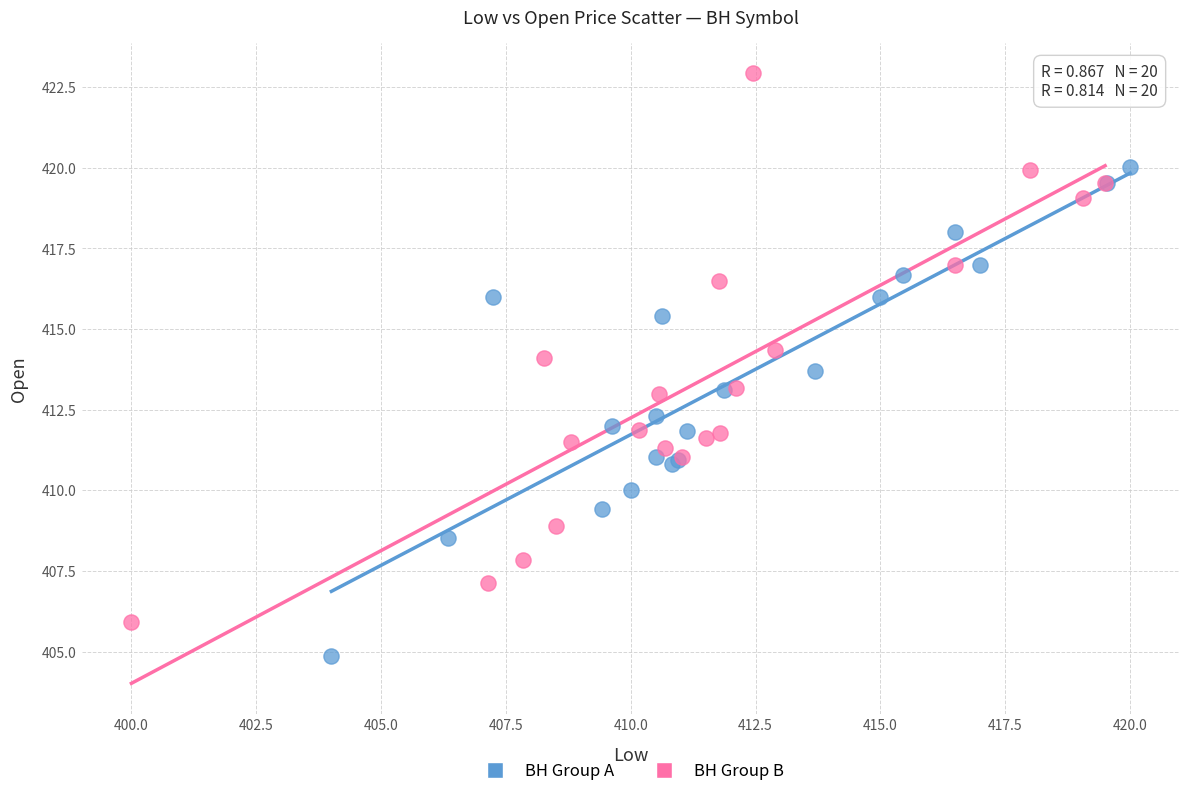

Which series contains the lowest Y value?

BH Group A